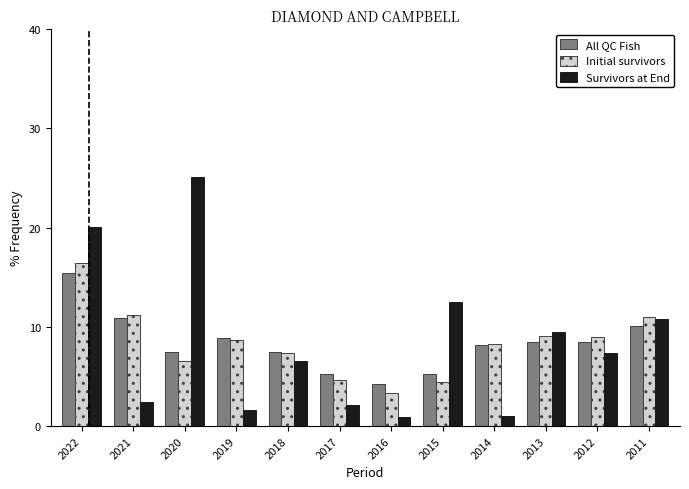

The All QC Fish series shows 4.6 at 2019. True or false?

False